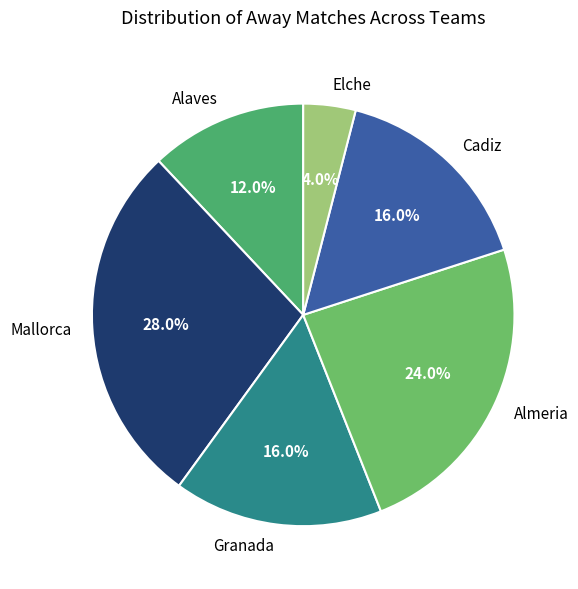

Is the sum of Elche and Mallorca greater than half?

No